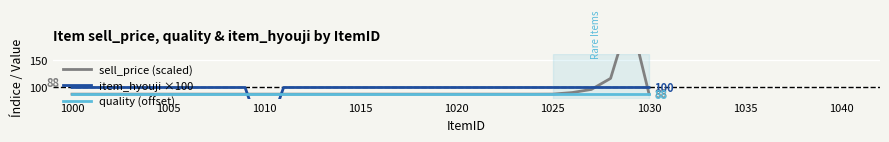

True or false: quality (offset) and sell_price (scaled) intersect in this chart.

False